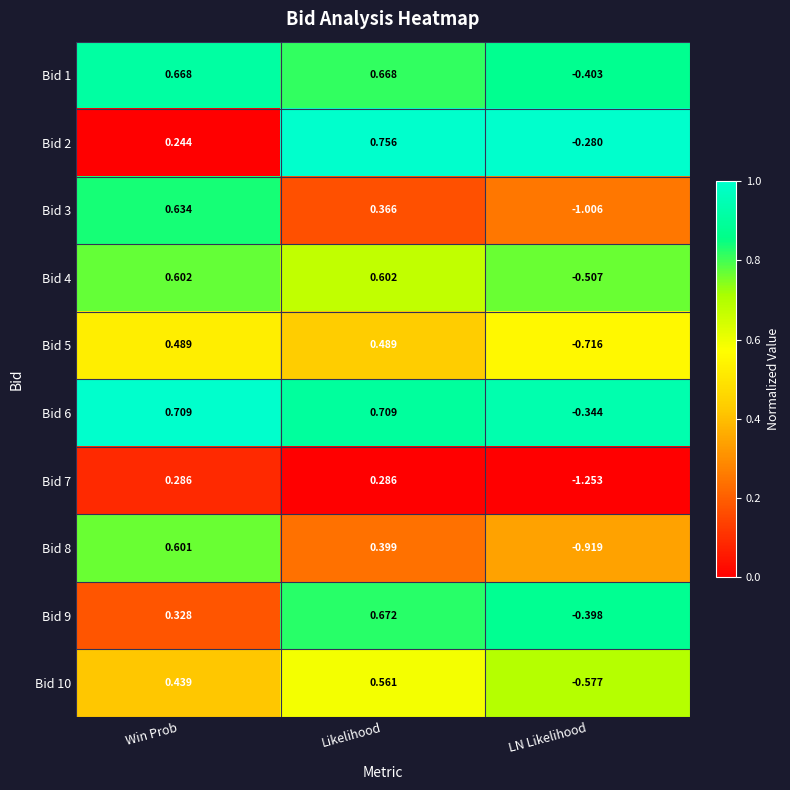

Which category has the lowest value in the Bid 4 series?

LN Likelihood